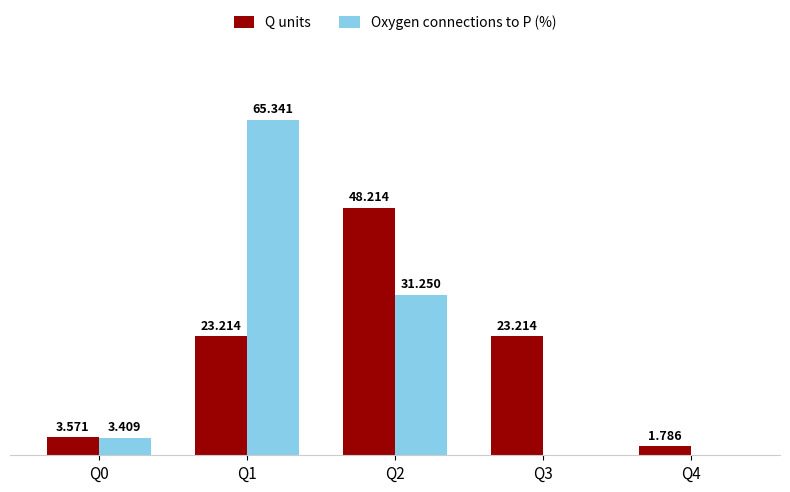

Is the value of Q units at Q3 greater than the value of Oxygen connections to P (%) at Q2?

No